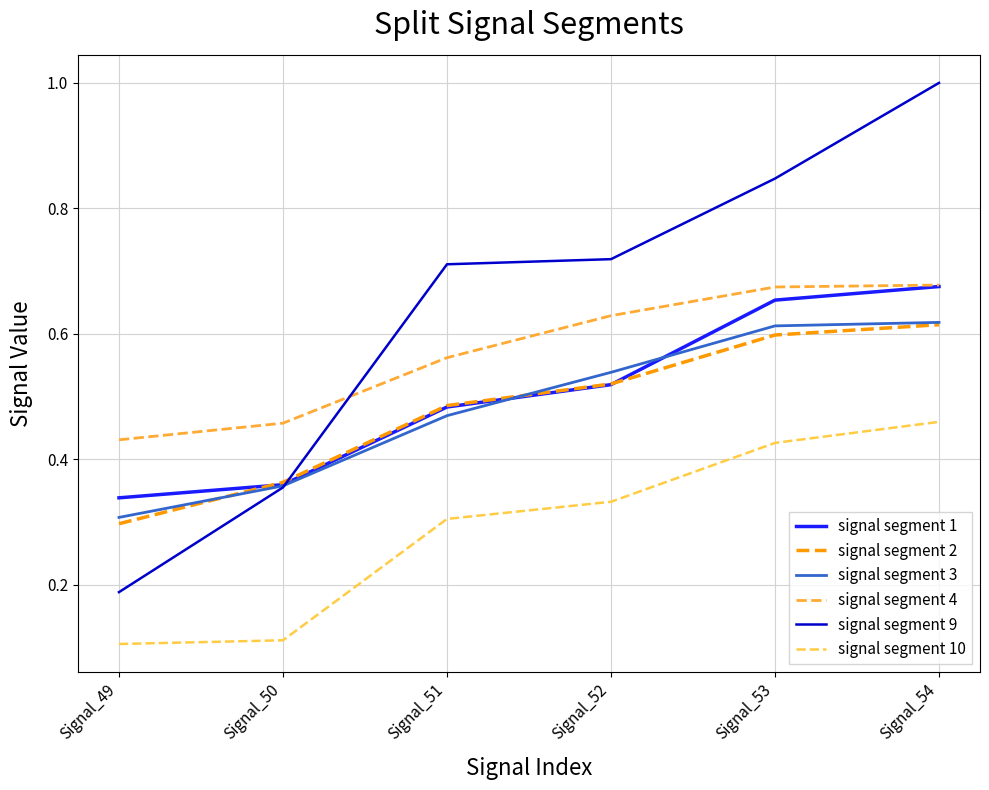

At which label is signal segment 1 closest to 0?

Signal_49